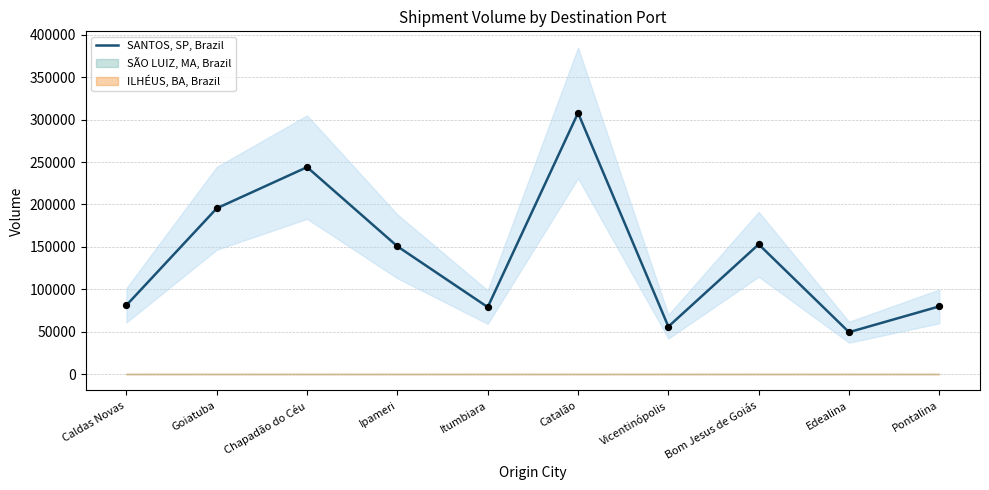

Which has a higher value, Chapadão do Céu or Ipameri?

Chapadão do Céu